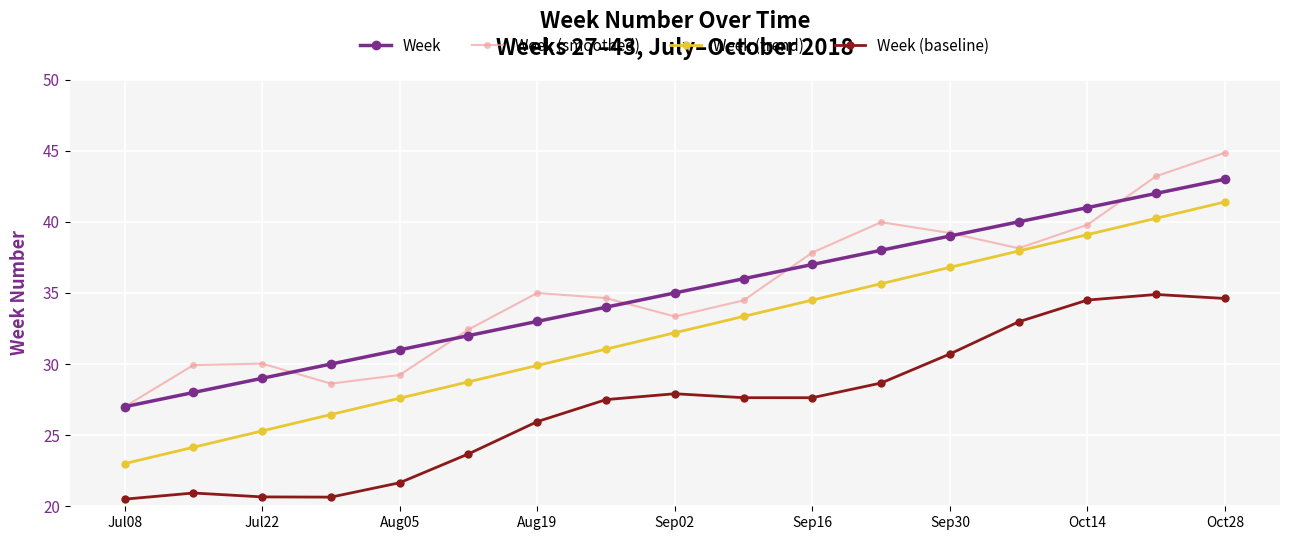

True or false: Week (smoothed) has more than 1 interior local peaks.

True